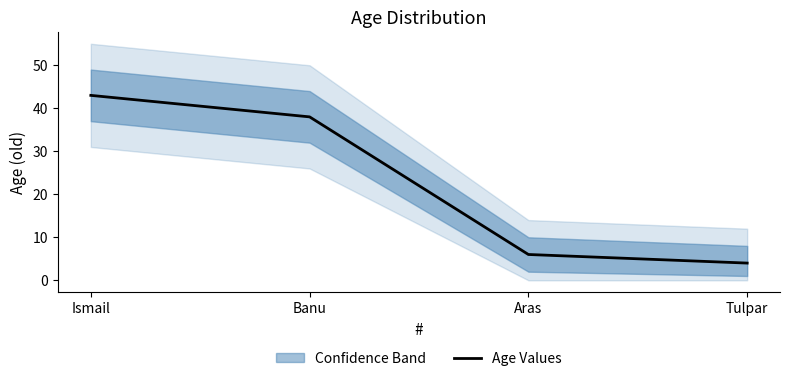

What is the sum of the values at Tulpar and Ismail?

47